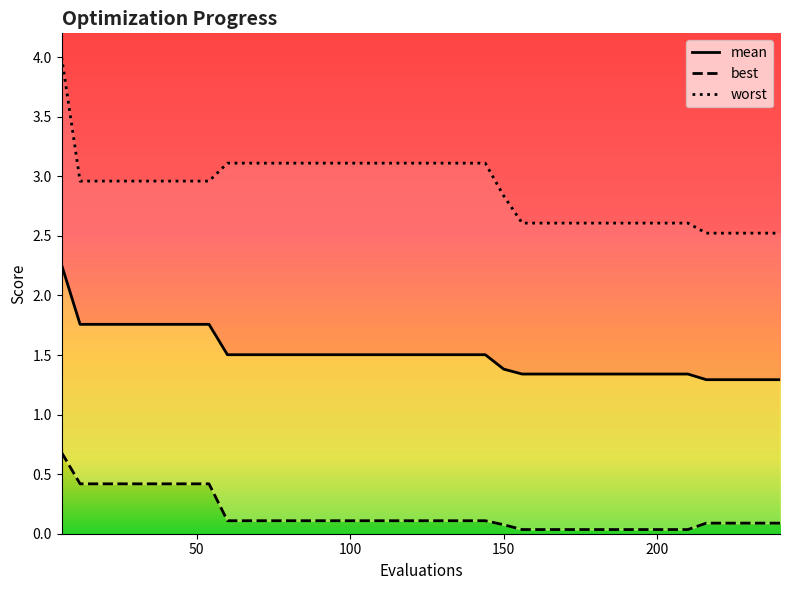

What is the approximate value of worst at 96?

3.1